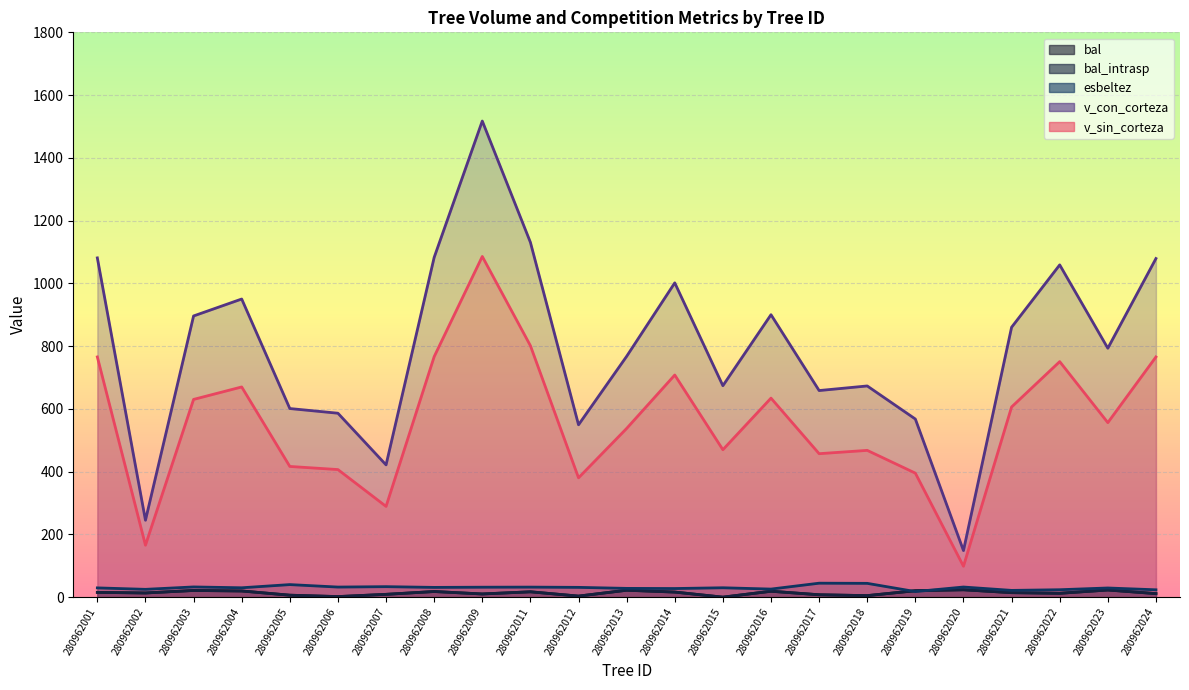

What is the difference between the highest and lowest values at 280962019?

549.9